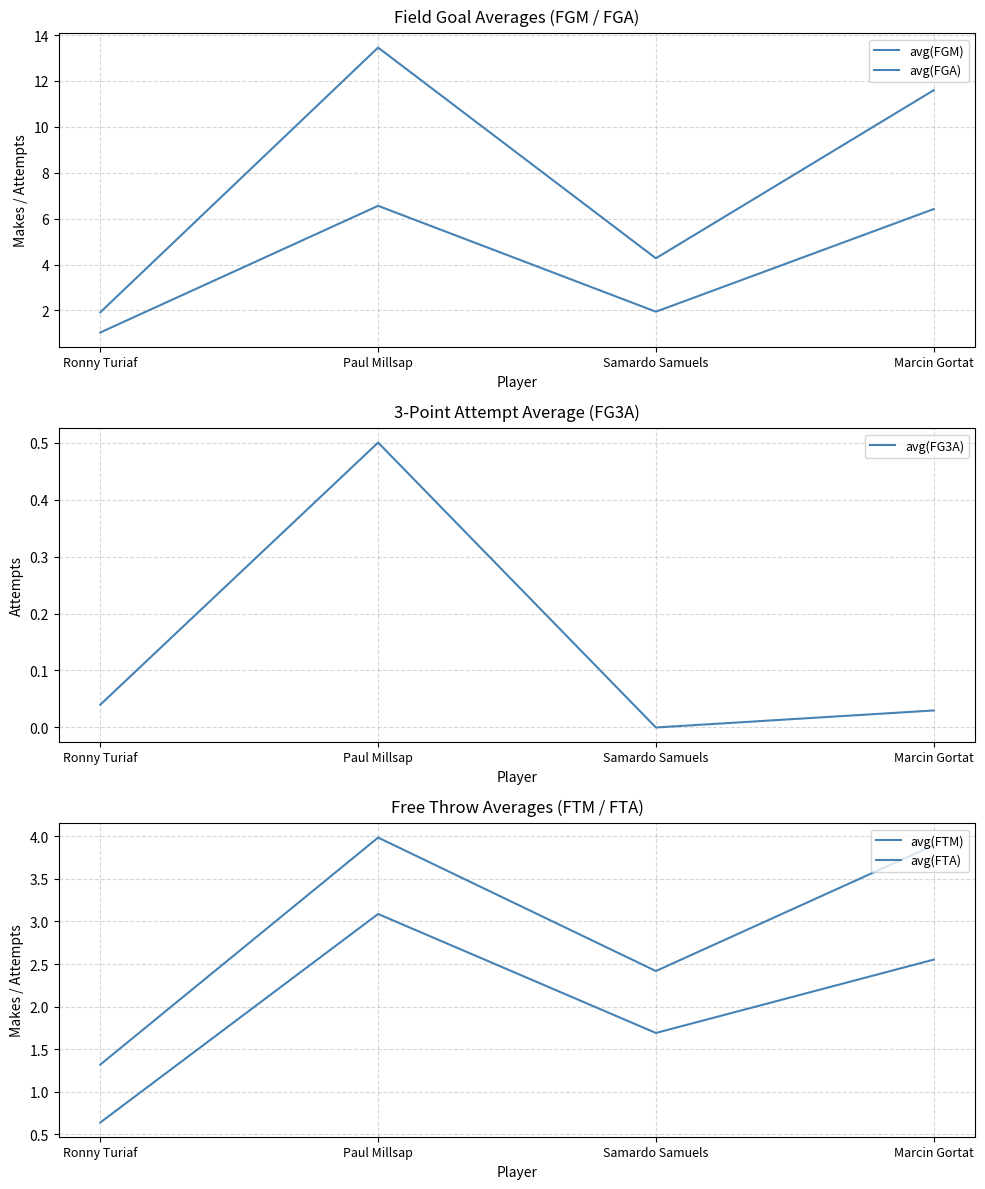

At which label does avg(FTA) reach its minimum?

Ronny Turiaf